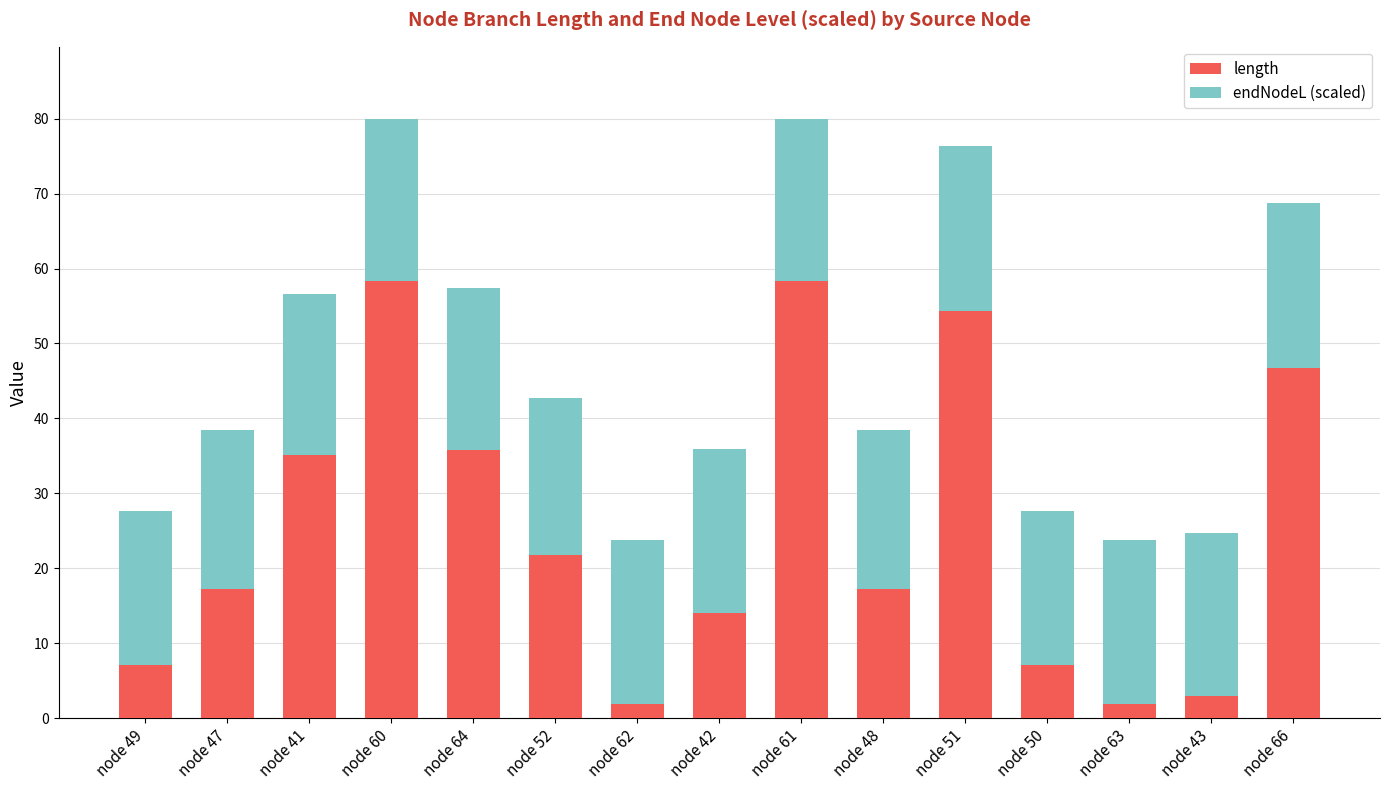

Is it true that length equals 17.2 at node 48?

True